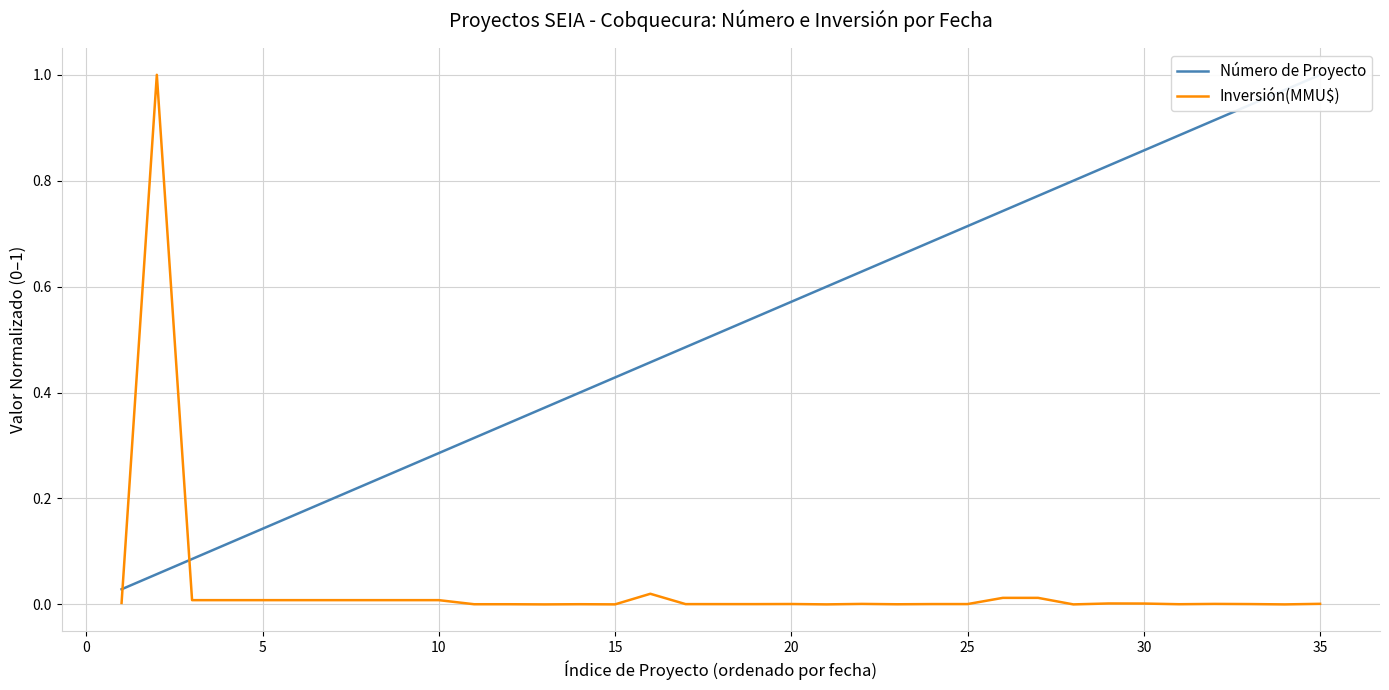

At how many categories does at least one series exceed 0?

35